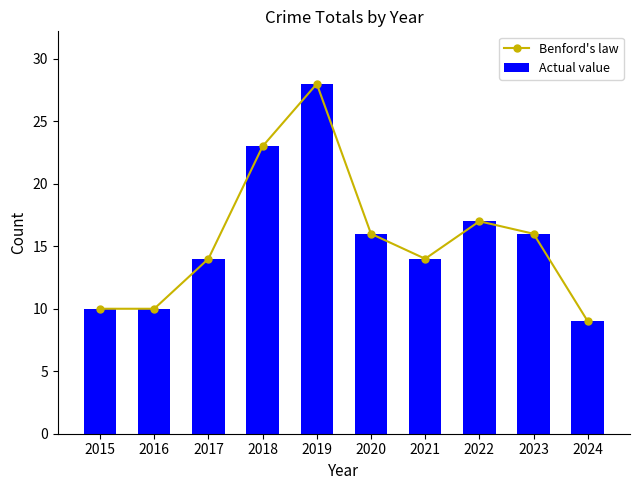

True or false: Benford's law has a value of 10 at 2016.

True